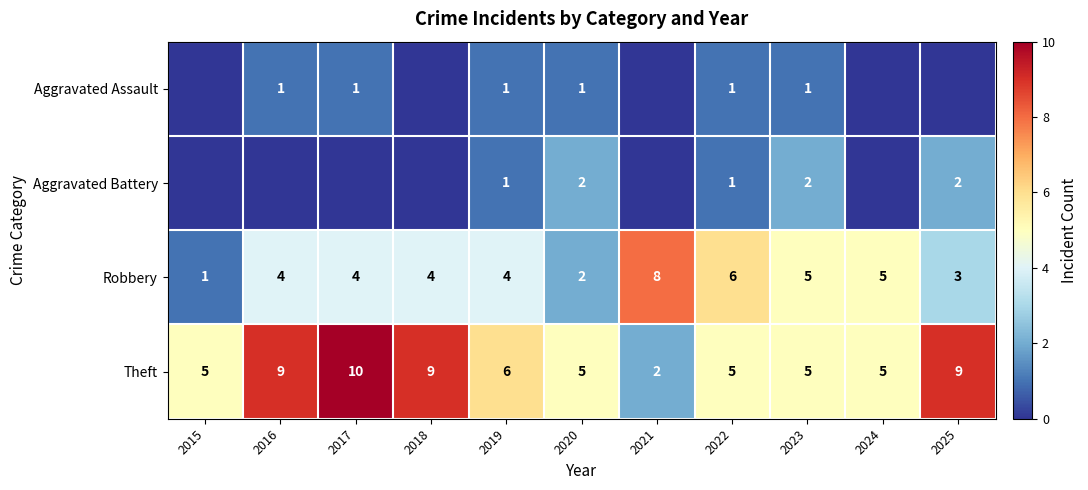

The value of Aggravated Battery at 2022 is 1. True or false?

True